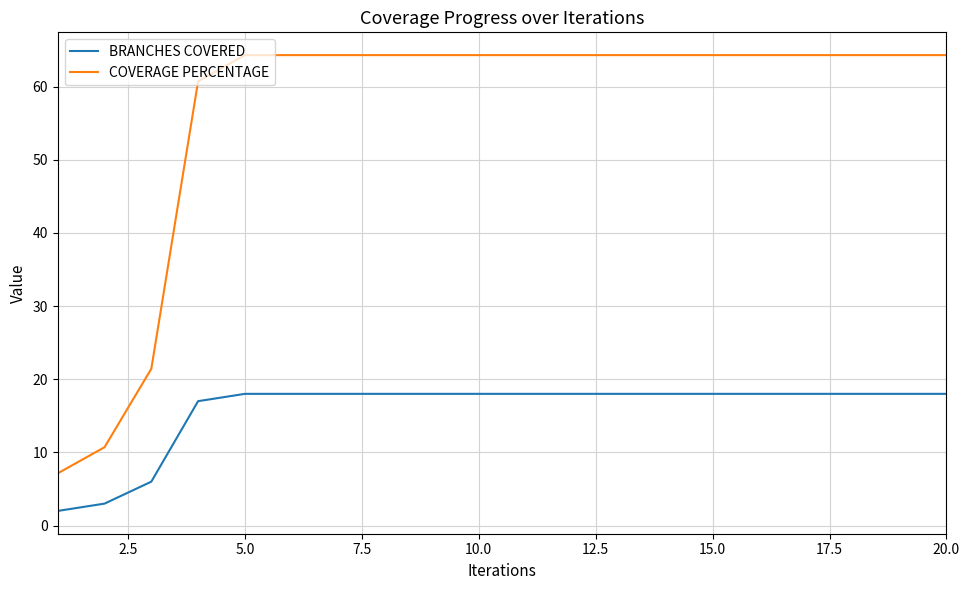

Which series has the largest range (max minus min)?

COVERAGE PERCENTAGE